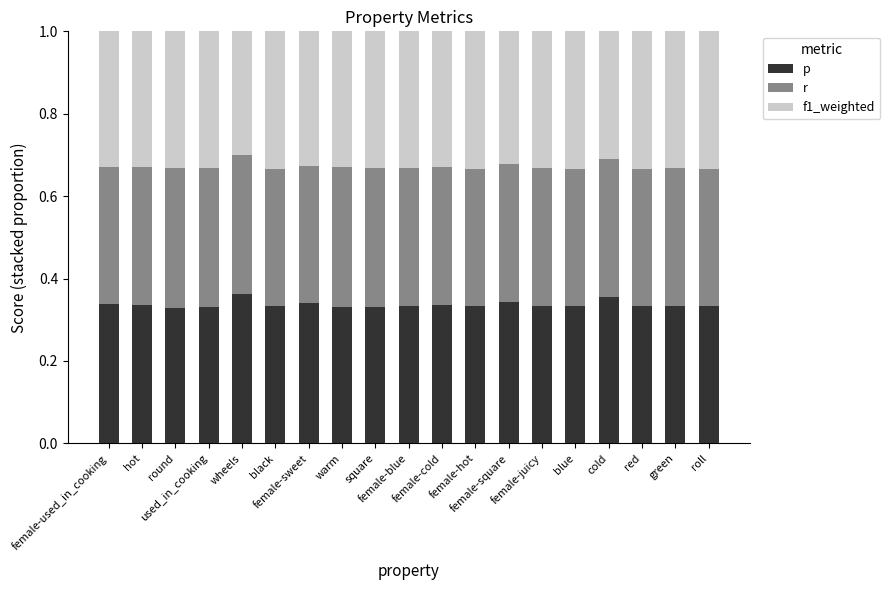

What is the sum of all p values?

6.4